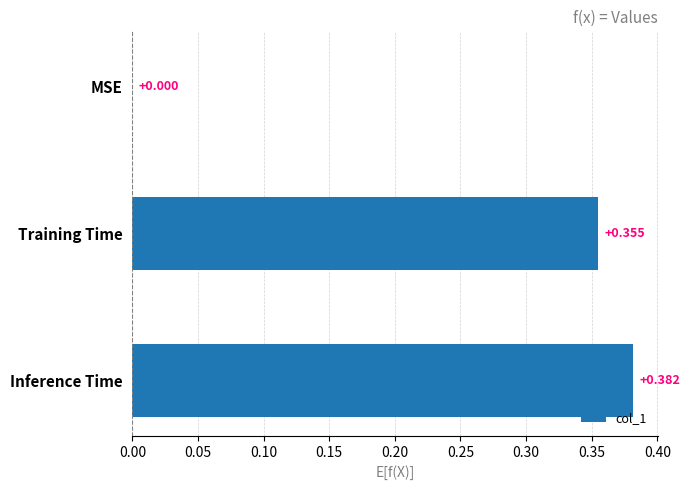

At which category does the chart reach its peak across all series?

Inference Time